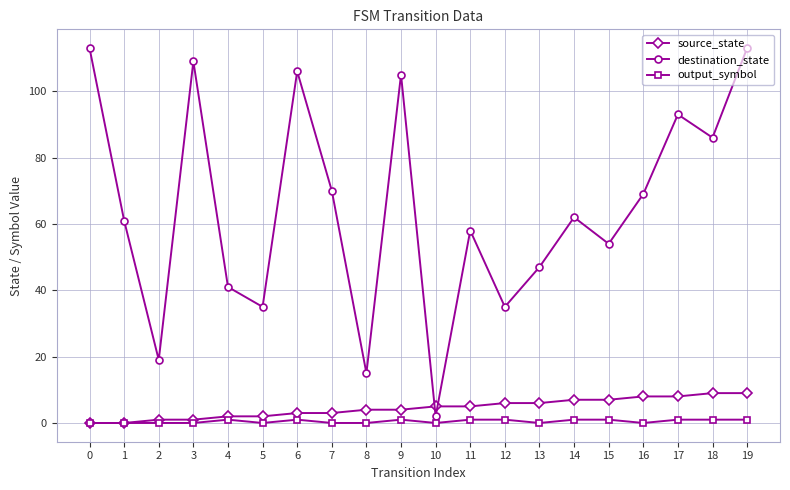

At 14, list the series in order from largest to smallest.

destination_state, source_state, output_symbol